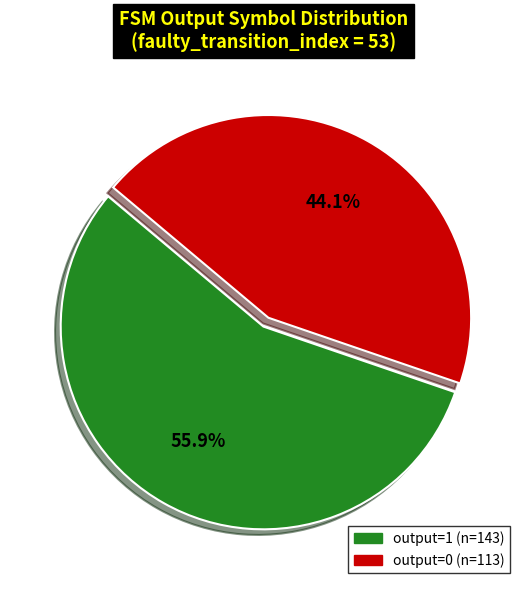

To the nearest percent, what is the difference between the largest and smallest slice percentages?

12%